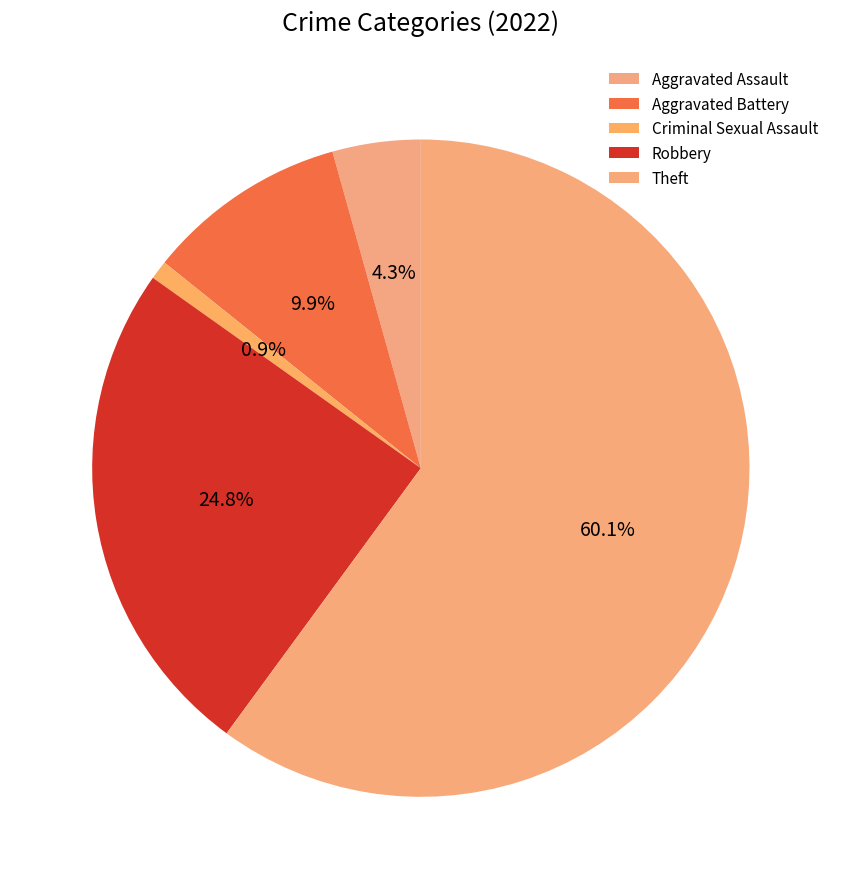

How many segments does this pie chart have?

5